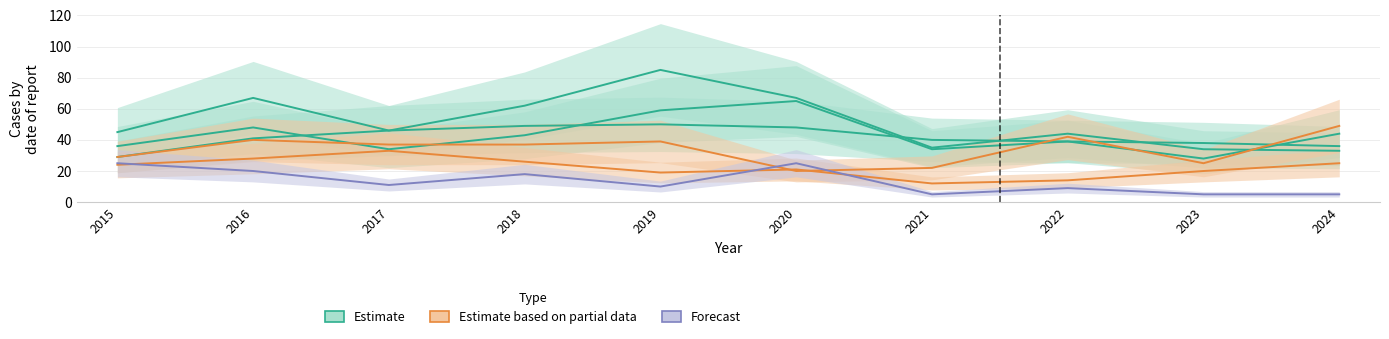

What is the average value of the Auburn Gresham series?

13